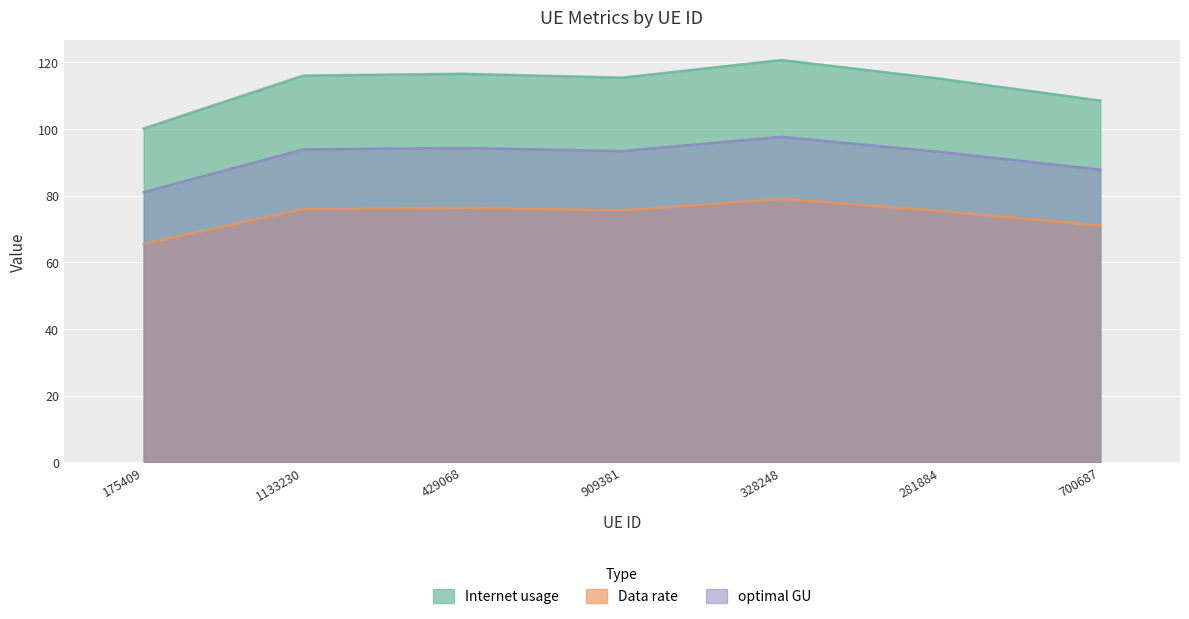

At which label is optimal GU closest to 89?

700687